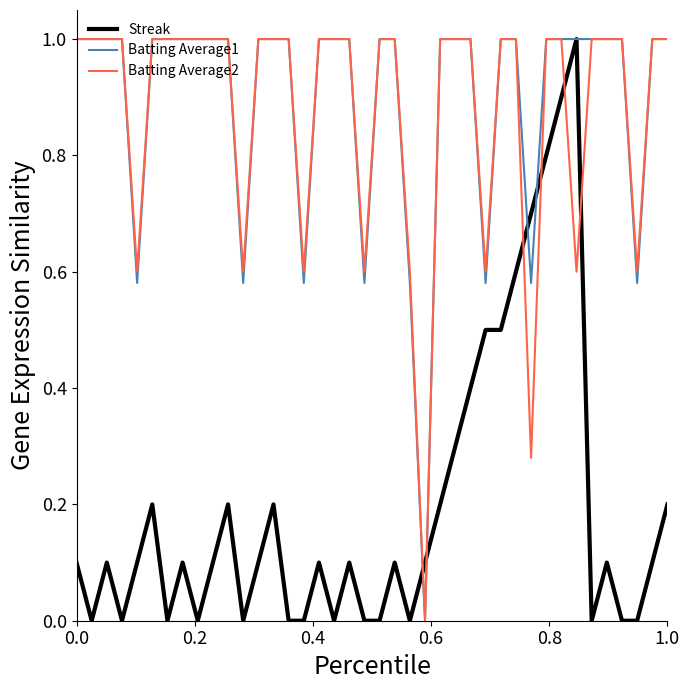

What is the greatest value displayed?

1.0